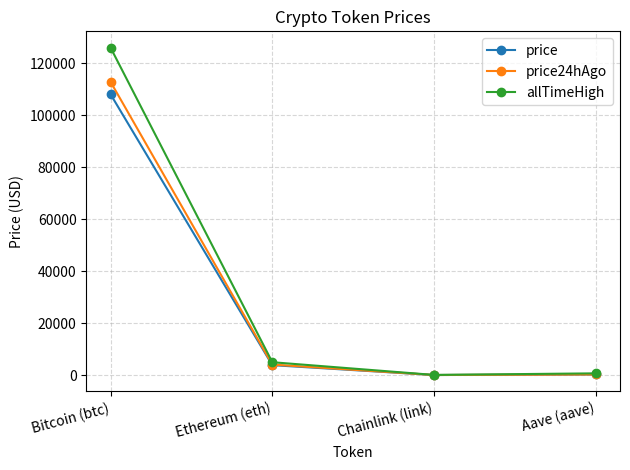

What position from the right is Bitcoin (btc)?

4